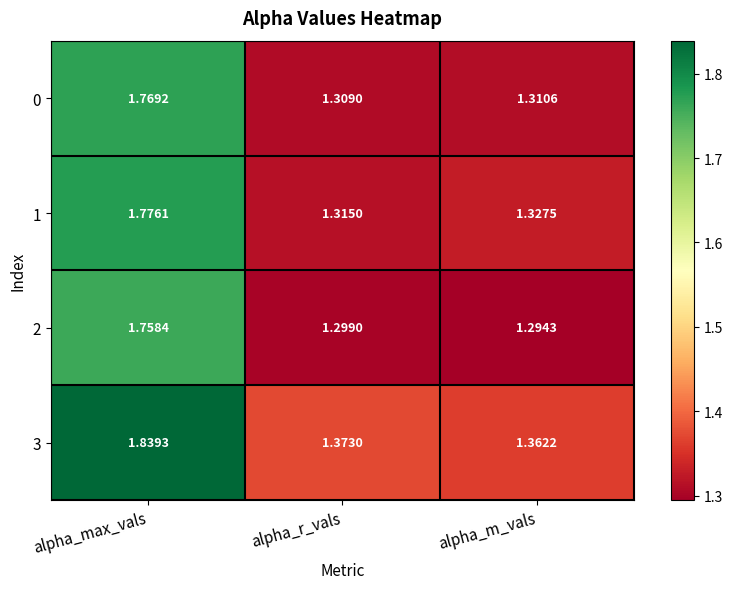

Where is 0 nearest to the value 1?

alpha_r_vals